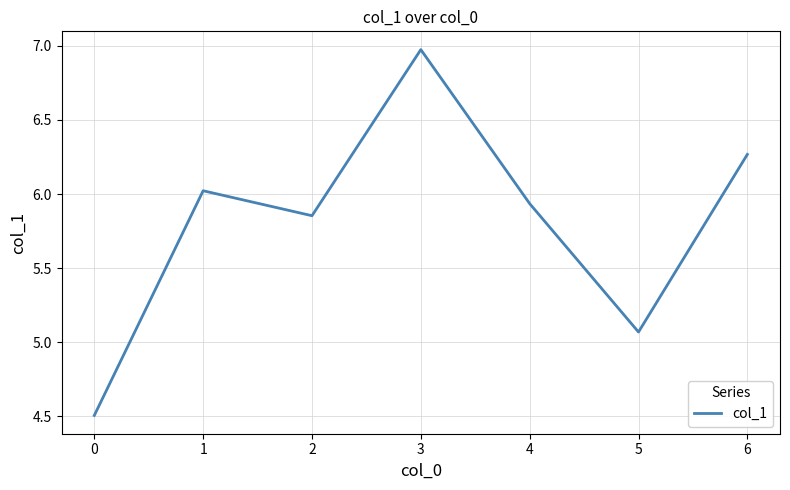

The chart shows a value of 6.0 at 1. True or false?

True